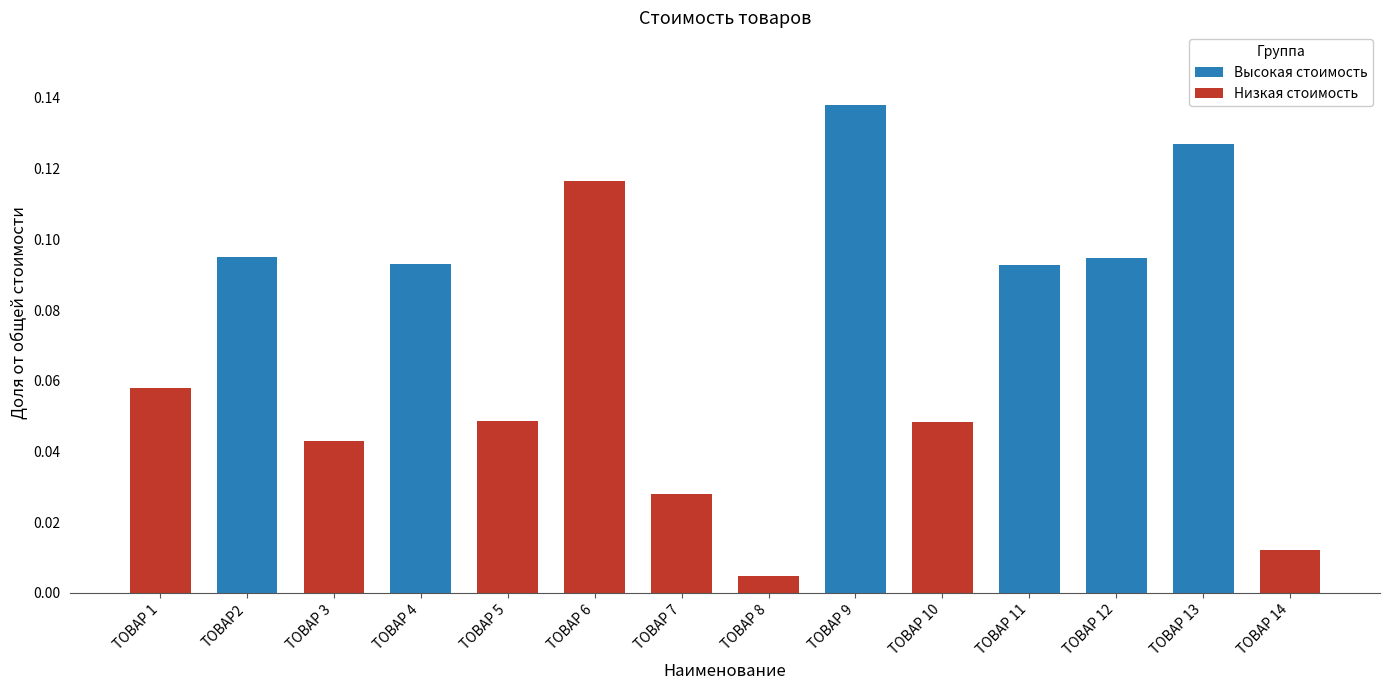

Which category has the highest value across all series?

ТОВАР 9